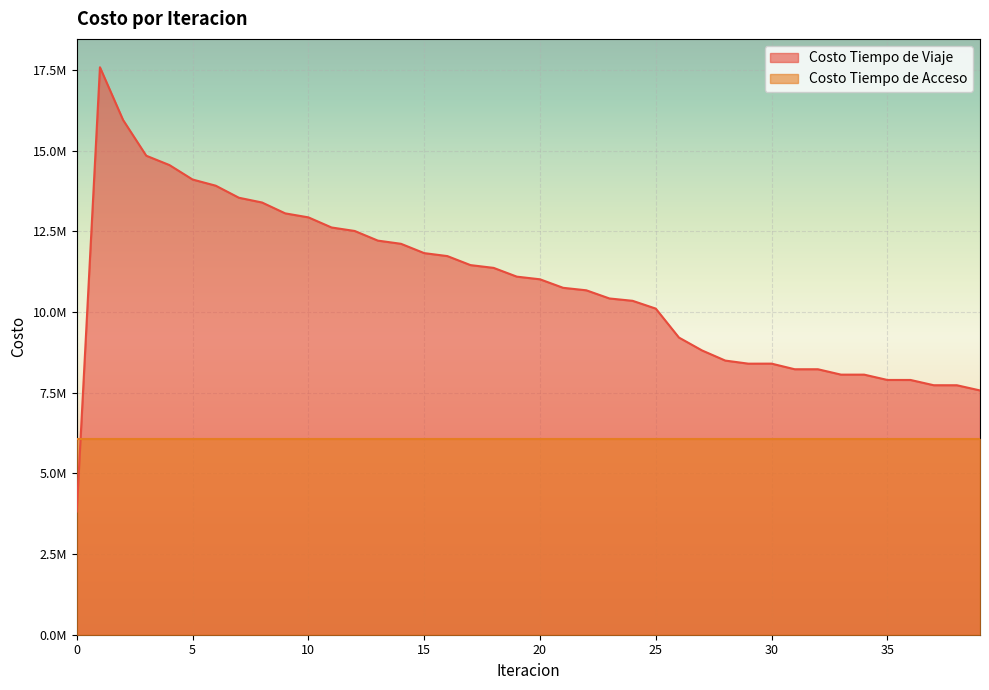

Reading left to right, what are all the values shown in this chart?

0=3817235.7	1=17582299.9	2=15947465.7	3=14841217.5	4=14552381.2	5=14104006.8	6=13912765.8	7=13539467.9	8=13391668.9	9=13055266.6	10=12931698.3	11=12618287.5	12=12509629.6	13=12211173.5	14=12112255.3	15=11823713.7	16=11731952.7	17=11452363.6	18=11366055.1	19=11094609.9	20=11012571.9	21=10748614.8	22=10671751.3	23=10418577.4	24=10345953.9	25=10104316.5	26=9207502.1	27=8807250.1	28=8494320.1	29=8398486.1	30=8399387.0	31=8225341.3	32=8225555.5	33=8058563.5	34=8058456.6	35=7893791.5	36=7893429.4	37=7730475.0	38=7729874.4	39=7568864.6